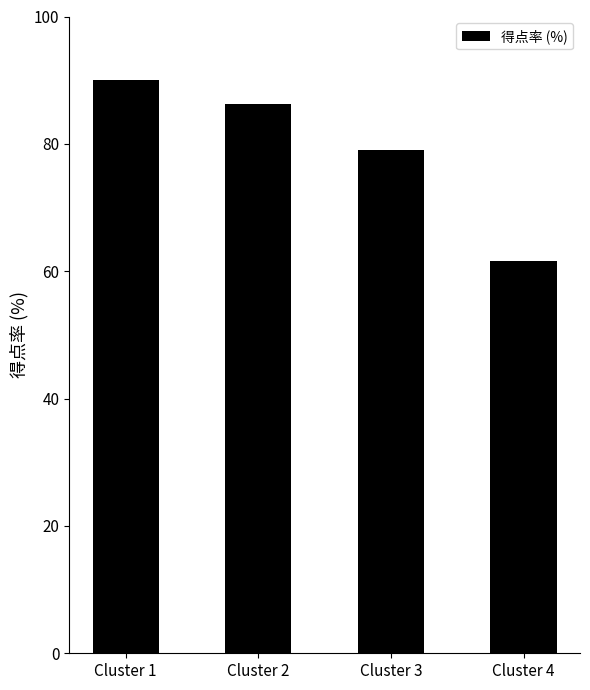

Are the bars grouped side by side (vs. stacked)?

No